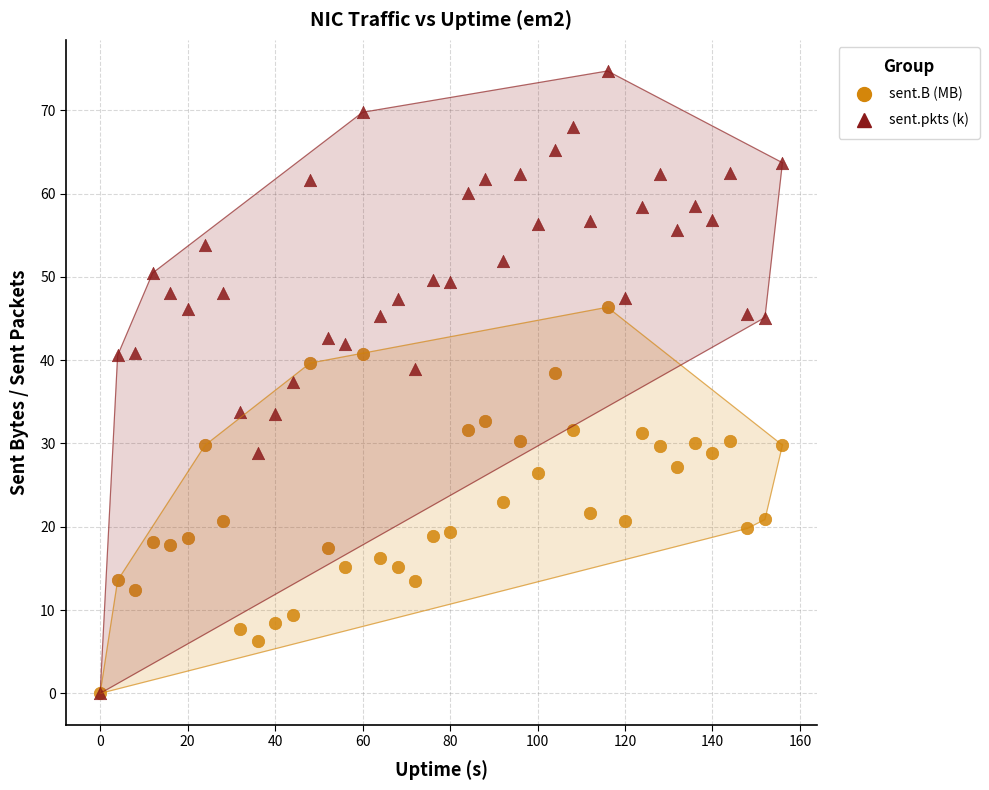

What are all the series names shown in the legend?

sent.B (MB), sent.pkts (k)